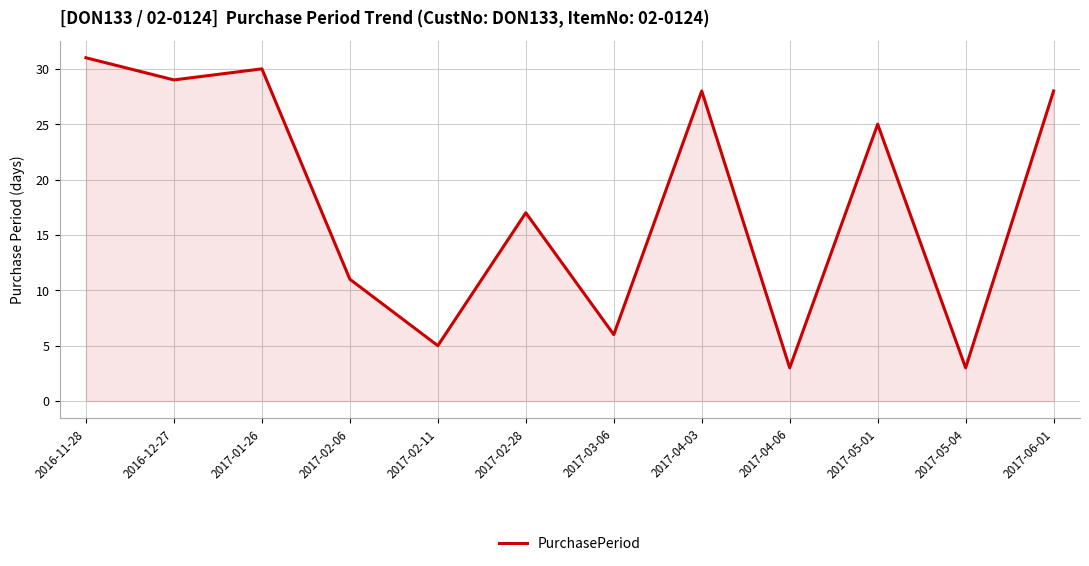

What position from the right is 2017-02-28?

7